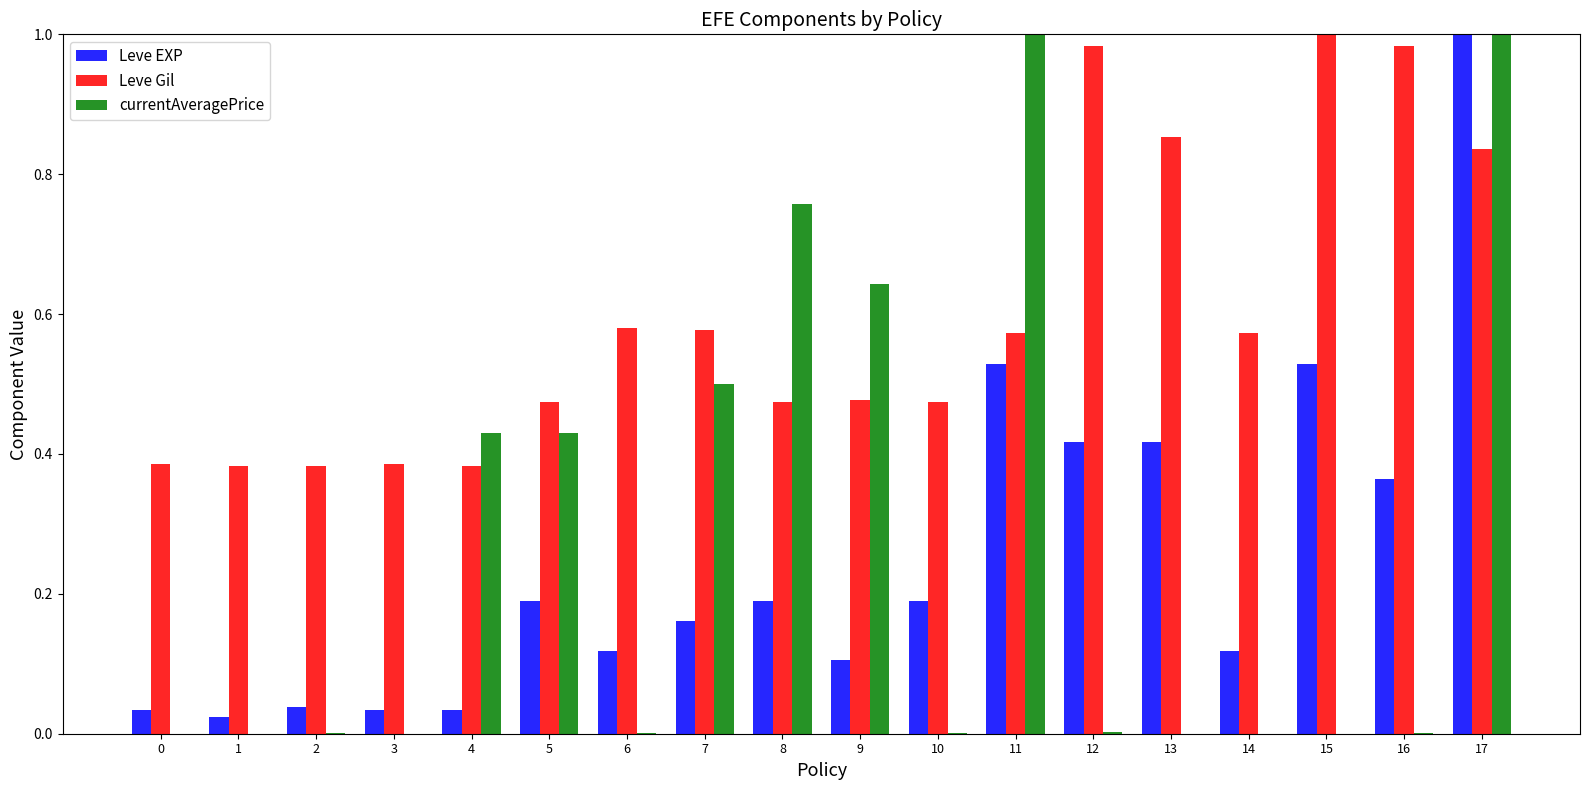

Which series changed the most between 2 and 9?

currentAveragePrice